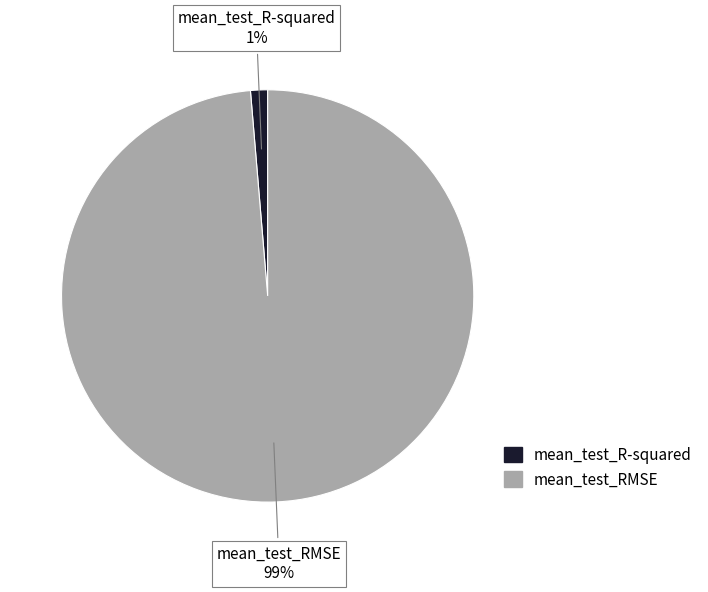

To the nearest percent, what is the combined percentage of mean_test_RMSE and mean_test_R-squared?

100%